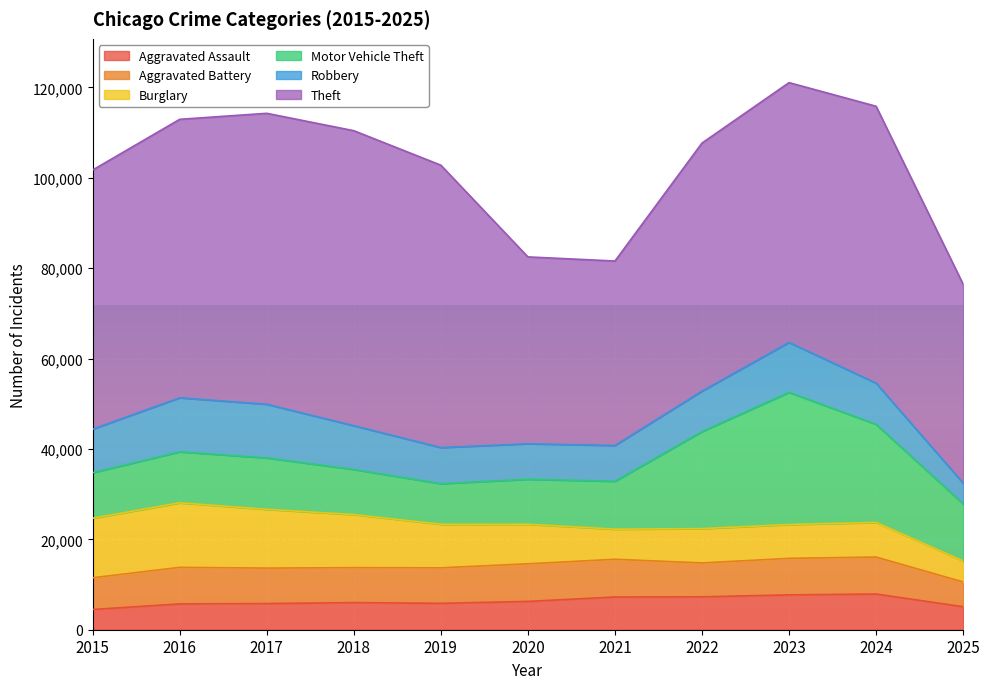

List the labels in order of Motor Vehicle Theft value, smallest first.

2019, 2020, 2018, 2015, 2021, 2016, 2017, 2025, 2022, 2024, 2023